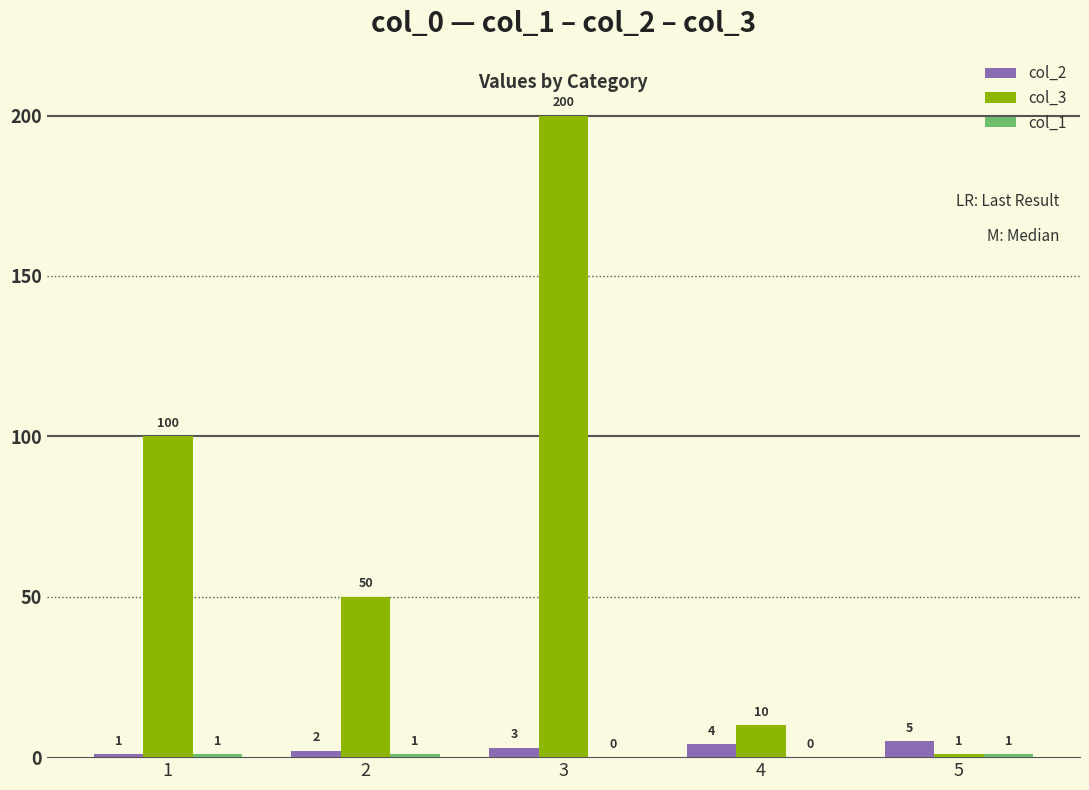

Where does the col_3 series first go above 50?

1